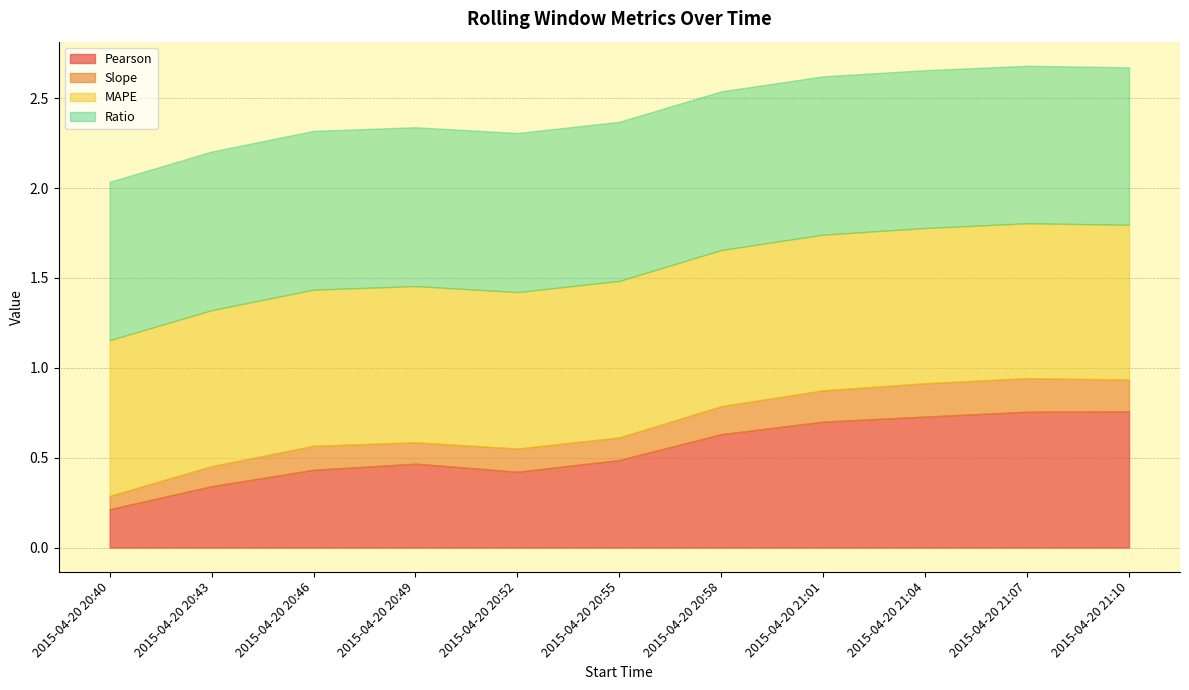

List the series in order of their peak value, highest first.

Ratio, MAPE, Pearson, Slope